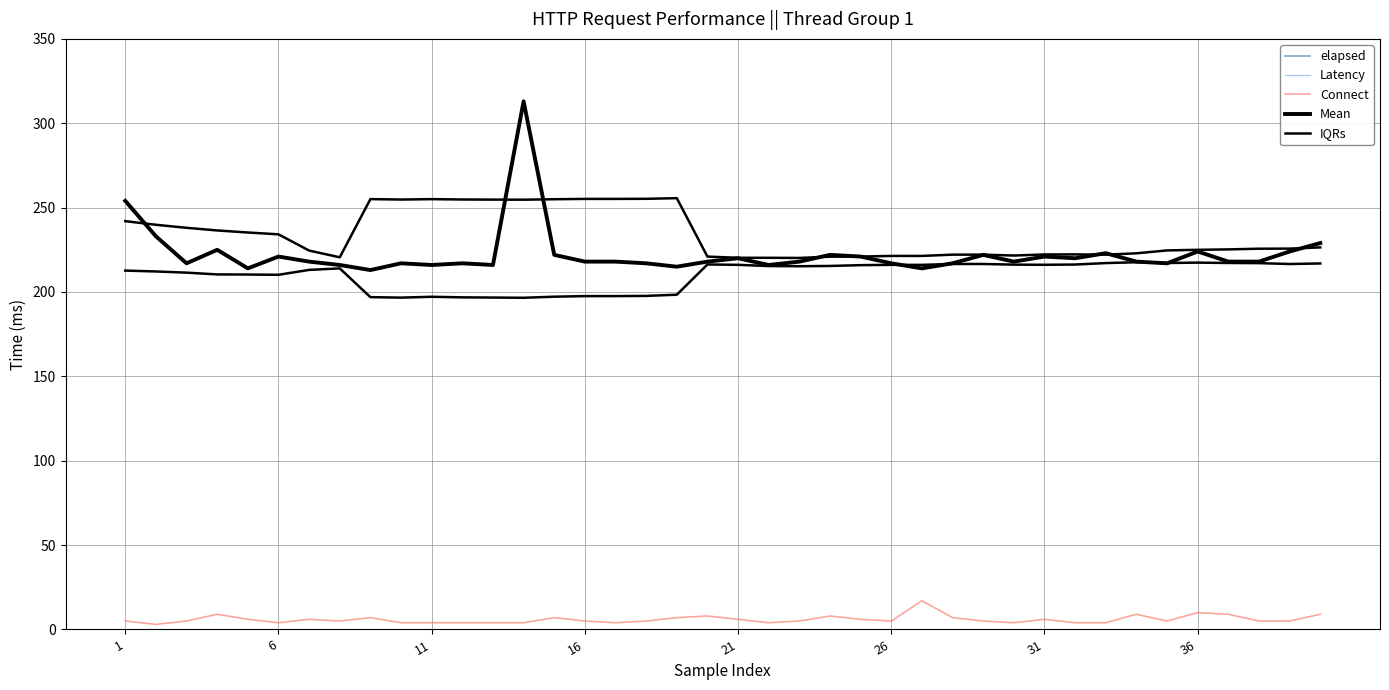

What is the value of the Latency point at the 35th from the left?

217.0